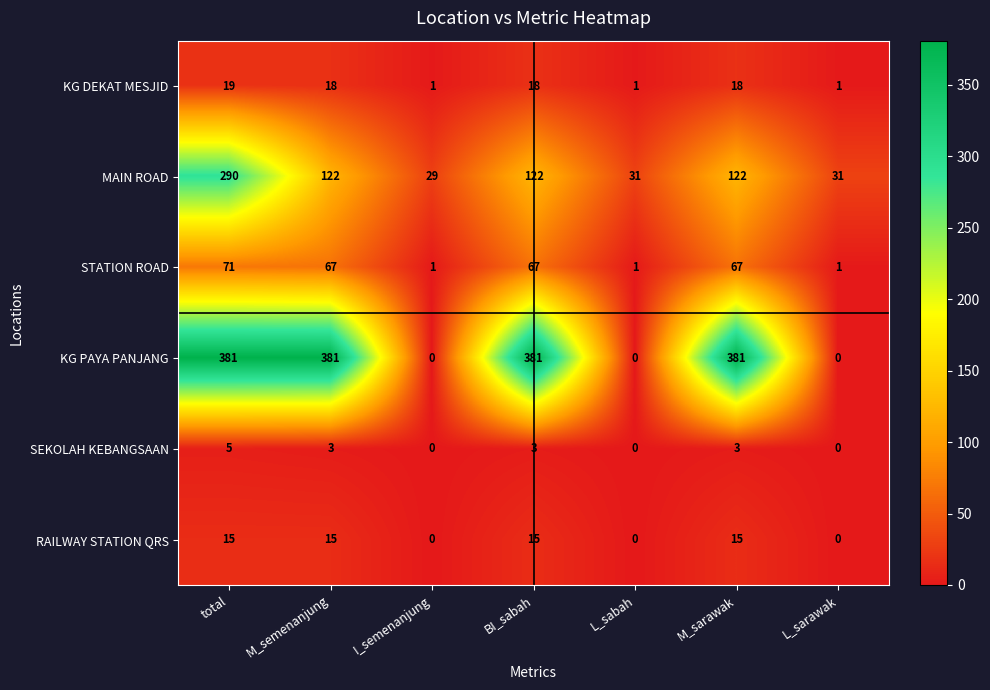

Is it true that RAILWAY STATION QRS equals 0 at L_sarawak?

True